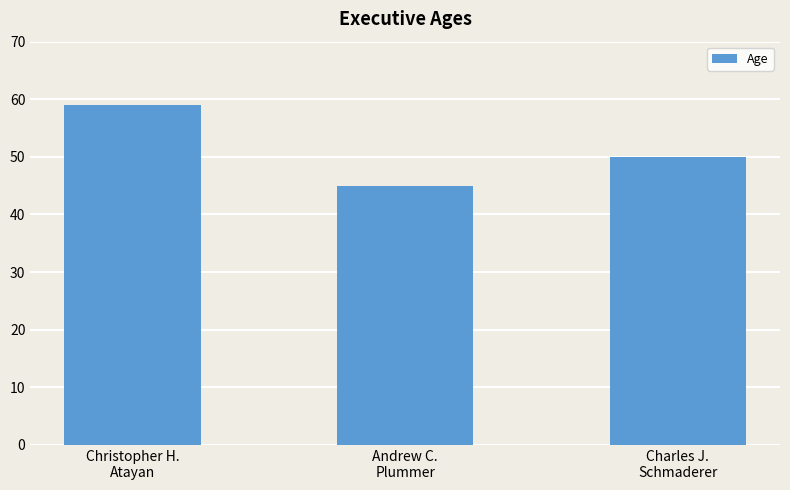

How many categories are shown in the chart?

3